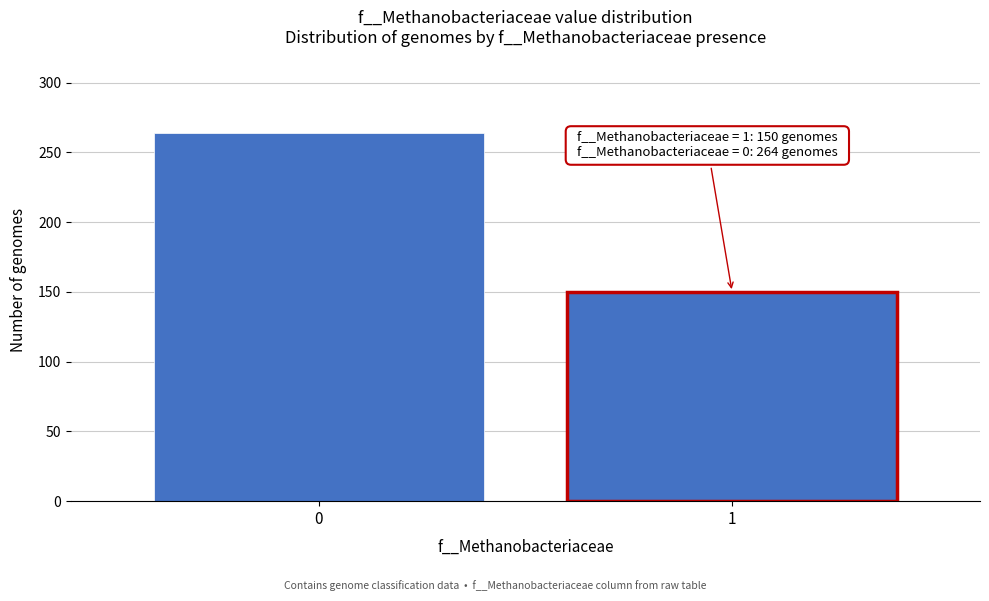

Reading right to left, extract all data points from this chart.

1=150	0=264